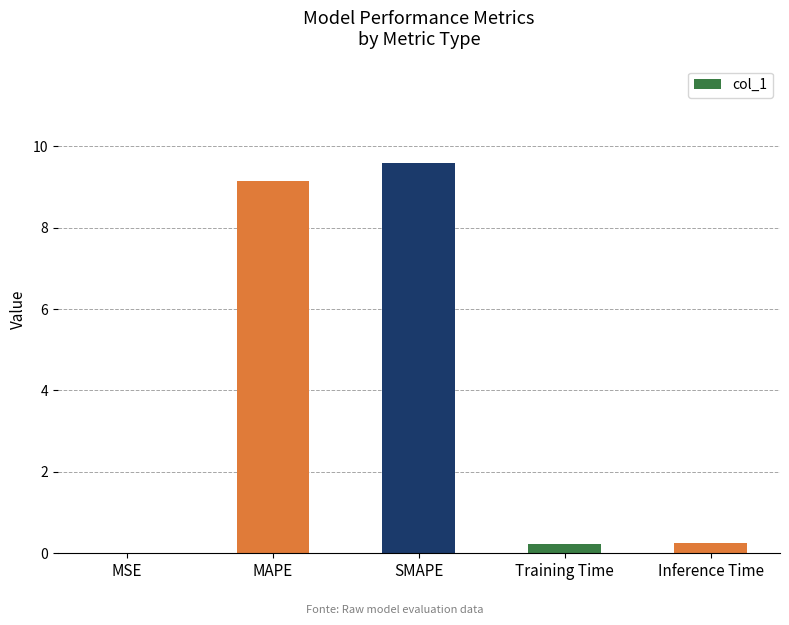

Count the number of data series in this chart.

1